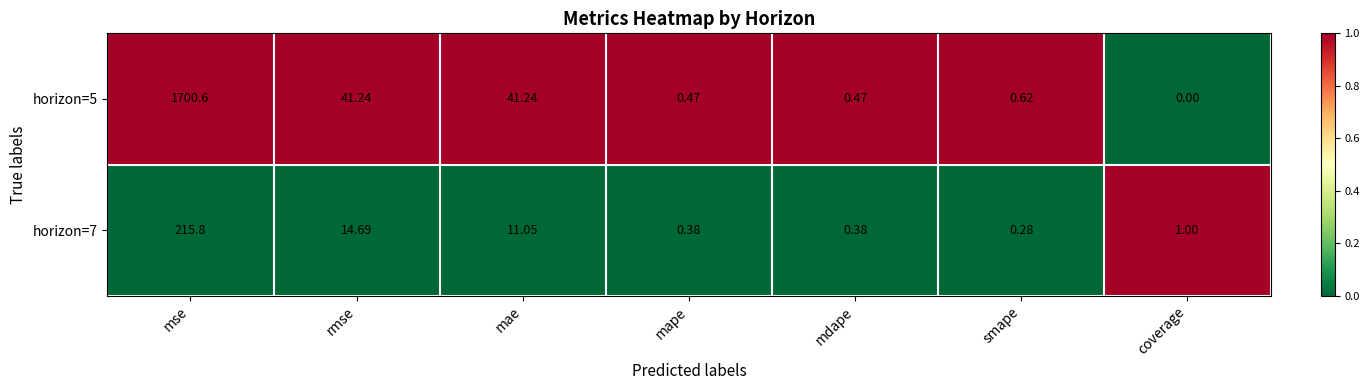

At which label does horizon=7 reach its peak?

mse